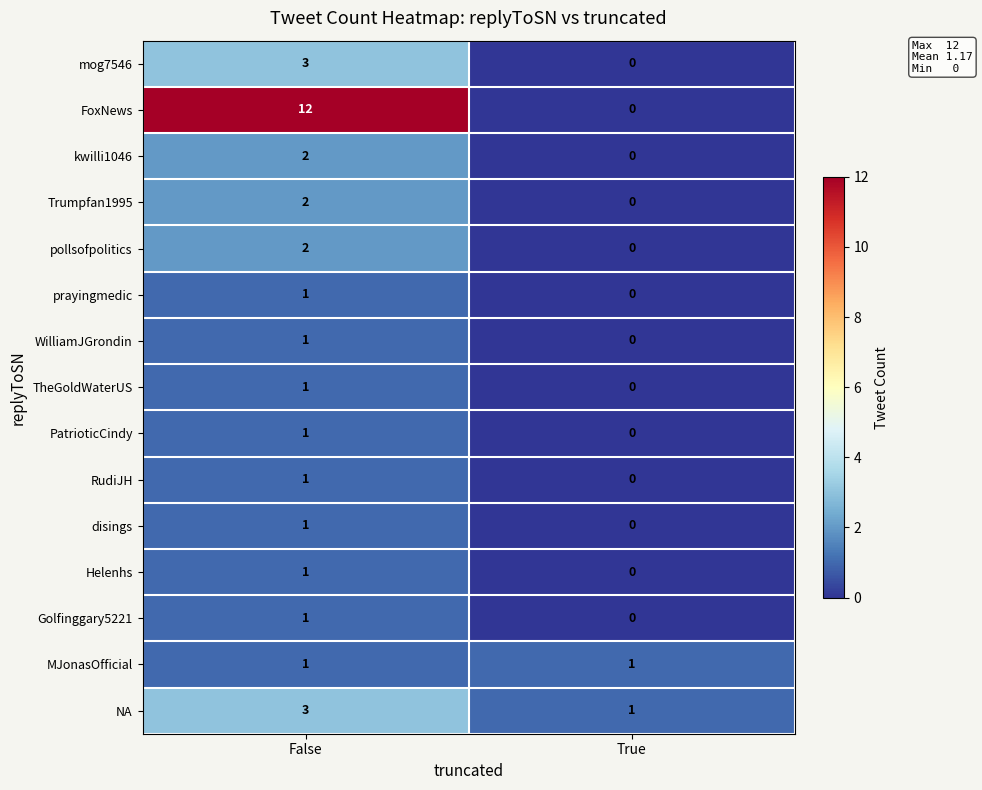

Which label corresponds to the largest value in the chart?

False